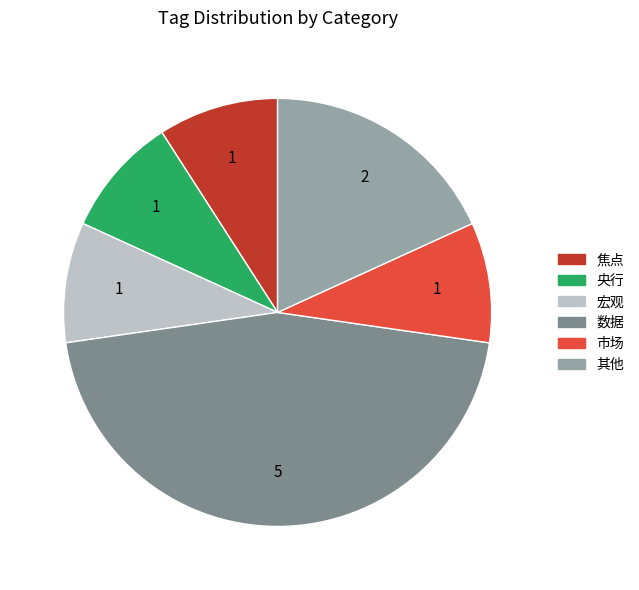

Is 数据 the majority of the pie?

No